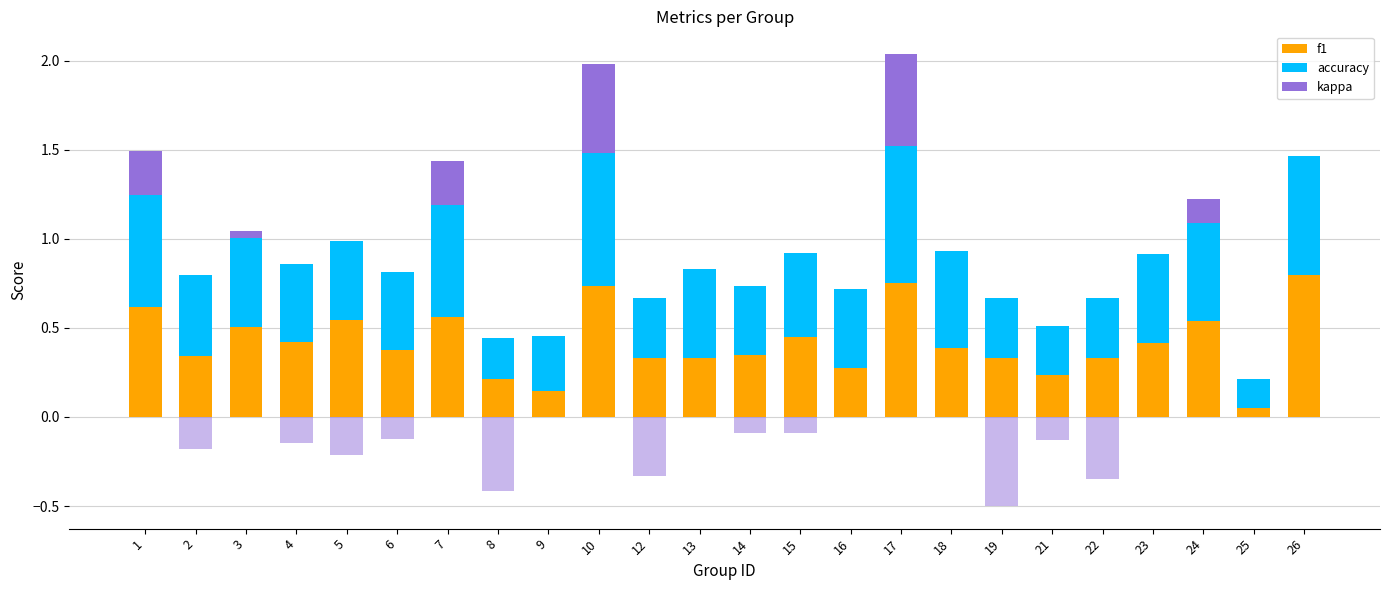

Reading left to right, what are all the values shown in this chart?

f1: 1=0.6	2=0.3	3=0.5	4=0.4	5=0.5	6=0.4	7=0.6	8=0.2	9=0.1	10=0.7	12=0.3	13=0.3	14=0.3	15=0.5	16=0.3	17=0.8	18=0.4	19=0.3	21=0.2	22=0.3	23=0.4	24=0.5	25=0.0	26=0.8
accuracy: 1=0.6	2=0.5	3=0.5	4=0.4	5=0.4	6=0.4	7=0.6	8=0.2	9=0.3	10=0.8	12=0.3	13=0.5	14=0.4	15=0.5	16=0.4	17=0.8	18=0.5	19=0.3	21=0.3	22=0.3	23=0.5	24=0.6	25=0.2	26=0.7
kappa (pos): 1=0.2	2=0.0	3=0.0	4=0.0	5=0.0	6=0.0	7=0.2	8=0.0	9=0.0	10=0.5	12=0.0	13=0.0	14=0.0	15=0.0	16=0.0	17=0.5	18=0.0	19=0.0	21=0.0	22=0.0	23=0.0	24=0.1	25=0.0	26=0.0
kappa (neg): 1=0.0	2=-0.2	3=0.0	4=-0.1	5=-0.2	6=-0.1	7=0.0	8=-0.4	9=0.0	10=0.0	12=-0.3	13=0.0	14=-0.1	15=-0.1	16=0.0	17=0.0	18=0.0	19=-0.5	21=-0.1	22=-0.3	23=0.0	24=0.0	25=0.0	26=0.0